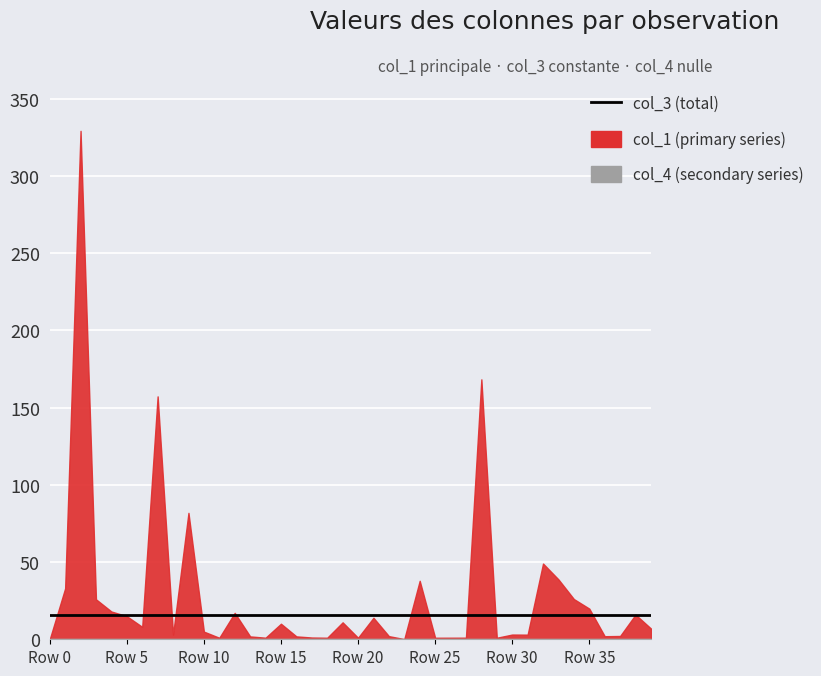

Between 25 and 10, which is larger?

10